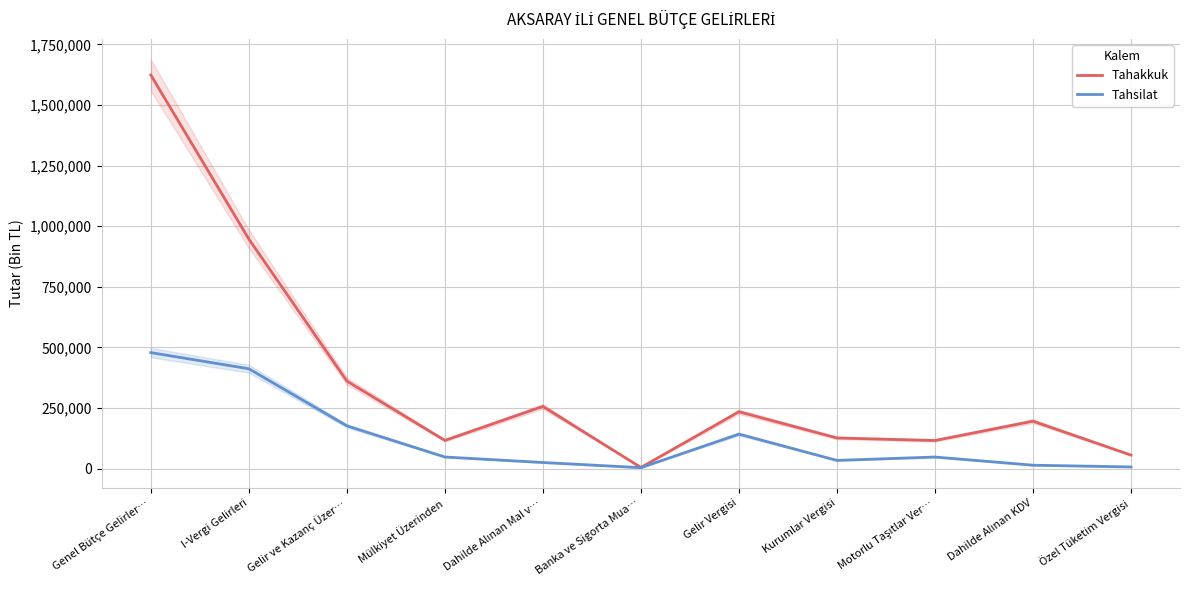

The value of Tahakkuk at Gelir ve Kazanç Üzer… is 361314. True or false?

True